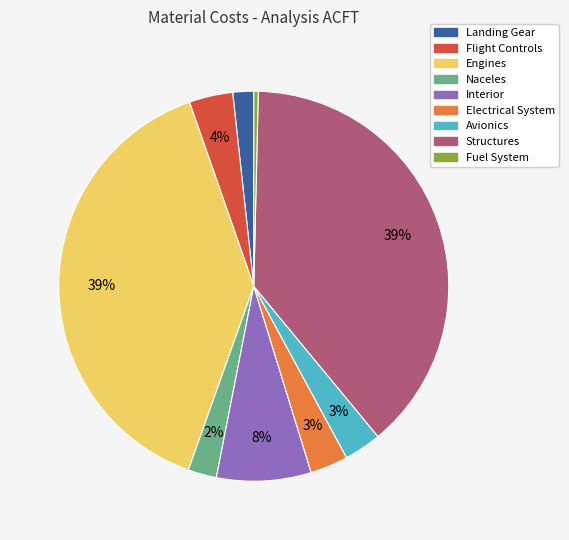

Which has a higher value, Engines or Electrical System?

Engines